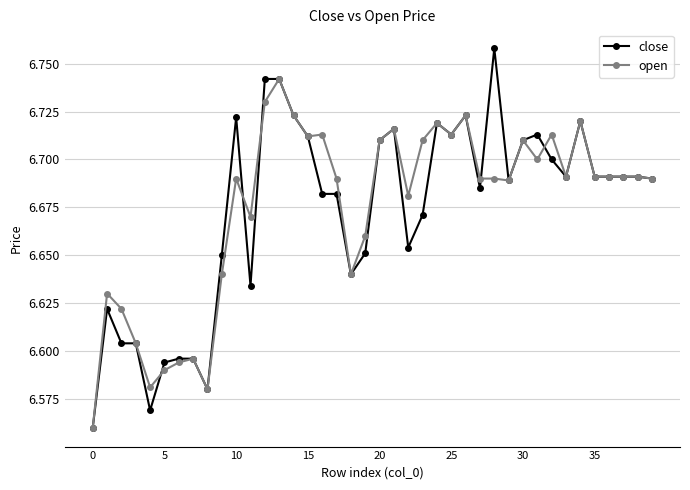

Rank the series by their maximum value, from highest to lowest.

close, open